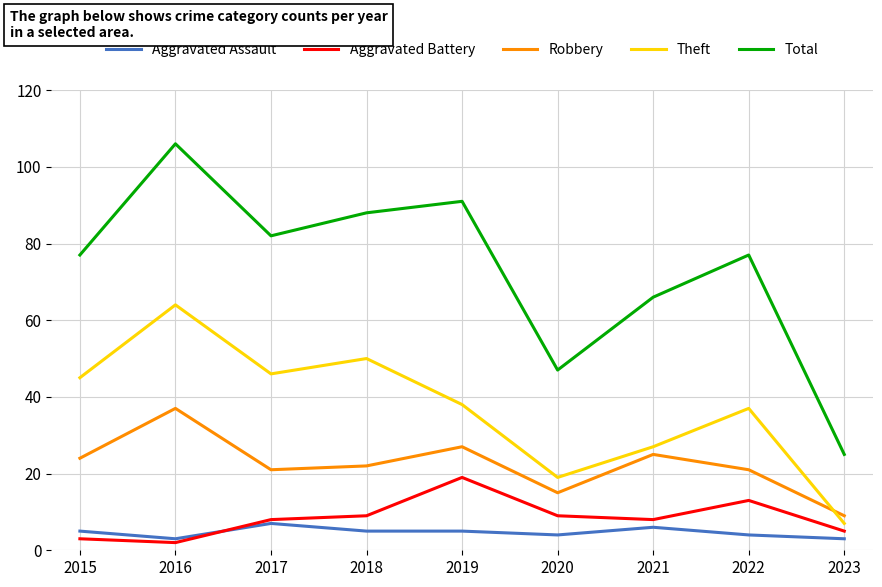

Rank the series at 2018 from lowest to highest value.

Aggravated Assault, Aggravated Battery, Robbery, Theft, Total